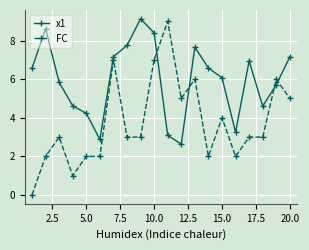

How many intersections are there between FC and x1?

4